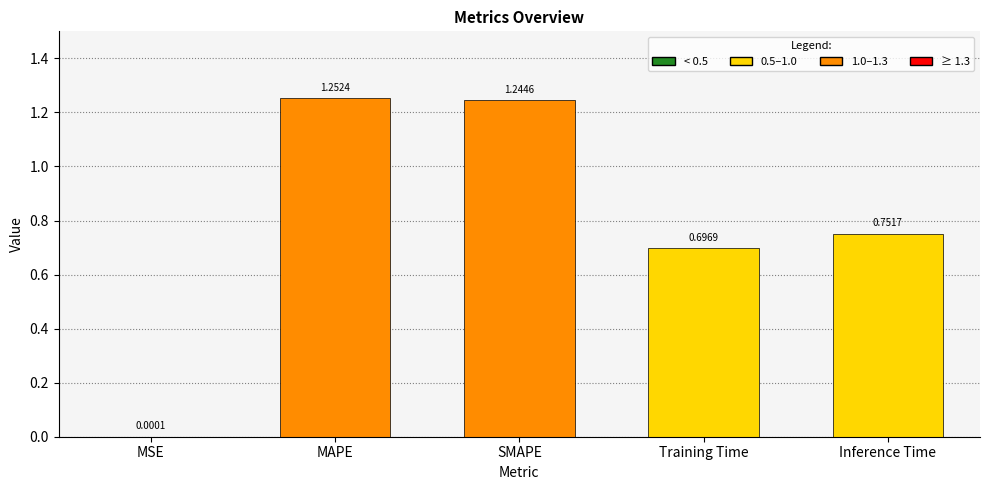

What is the sum of all values?

3.9